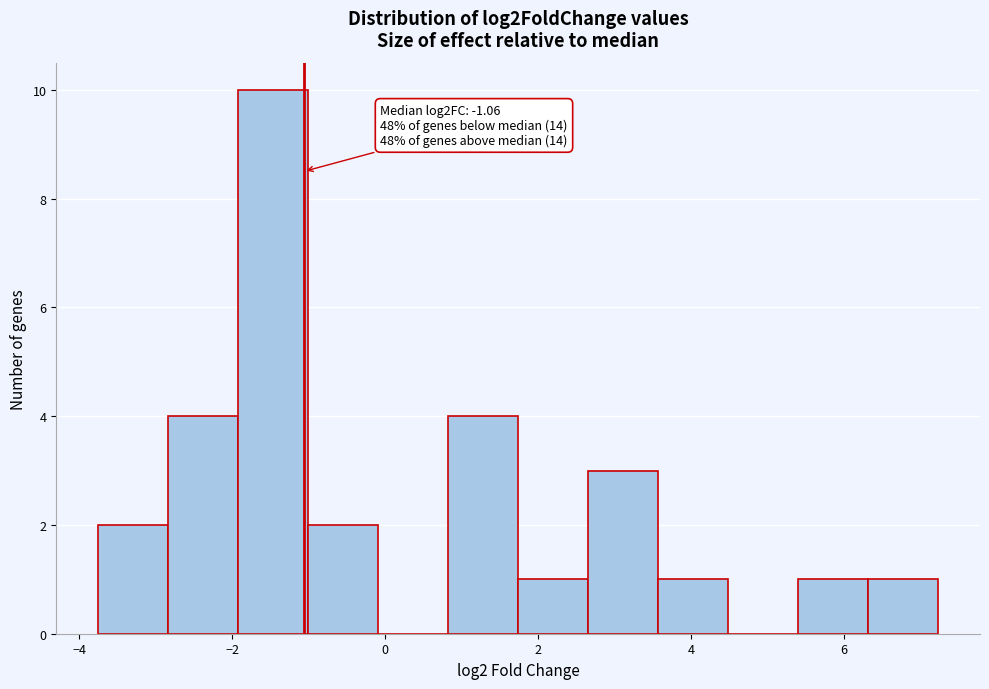

Which range on the x-axis has the tallest bar?

-2.0 to -1.0